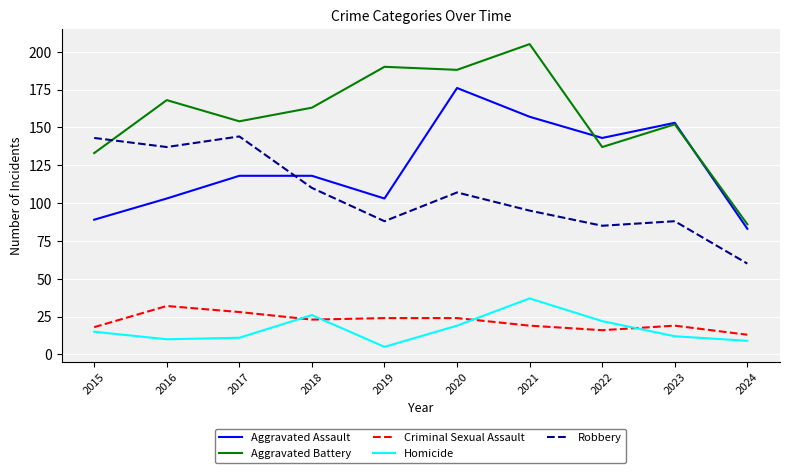

At which category does Aggravated Battery reach its first local valley?

2017